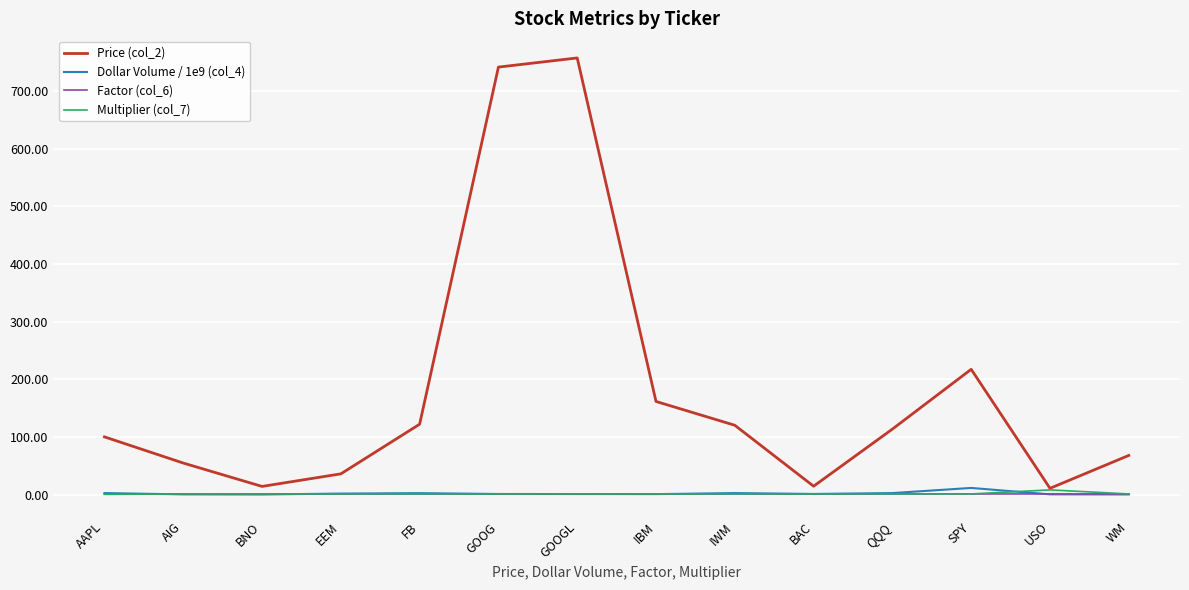

Which series has the largest total across all categories?

Price (col_2)